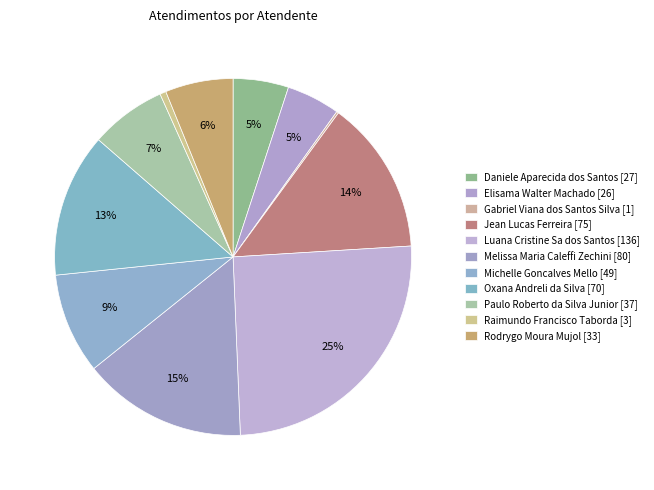

True or false: Oxana Andreli da Silva accounts for 13% of the total.

True